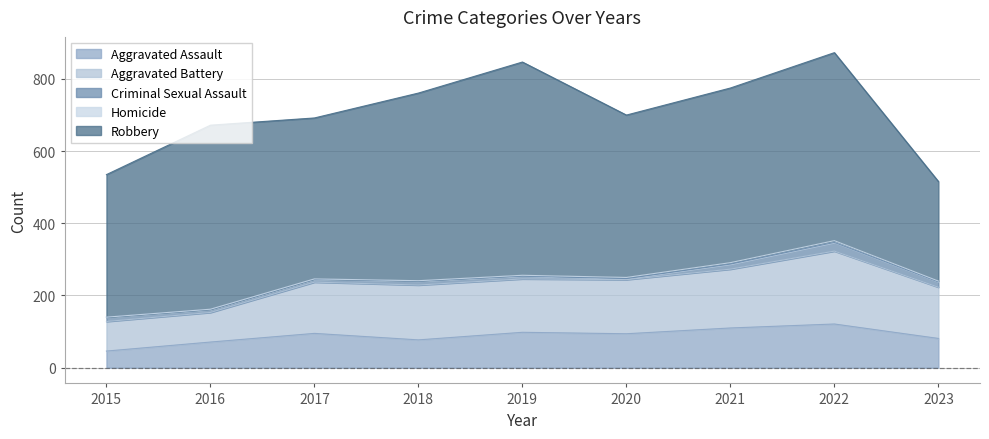

What is the value of the Criminal Sexual Assault point at the 8th from the left?

24